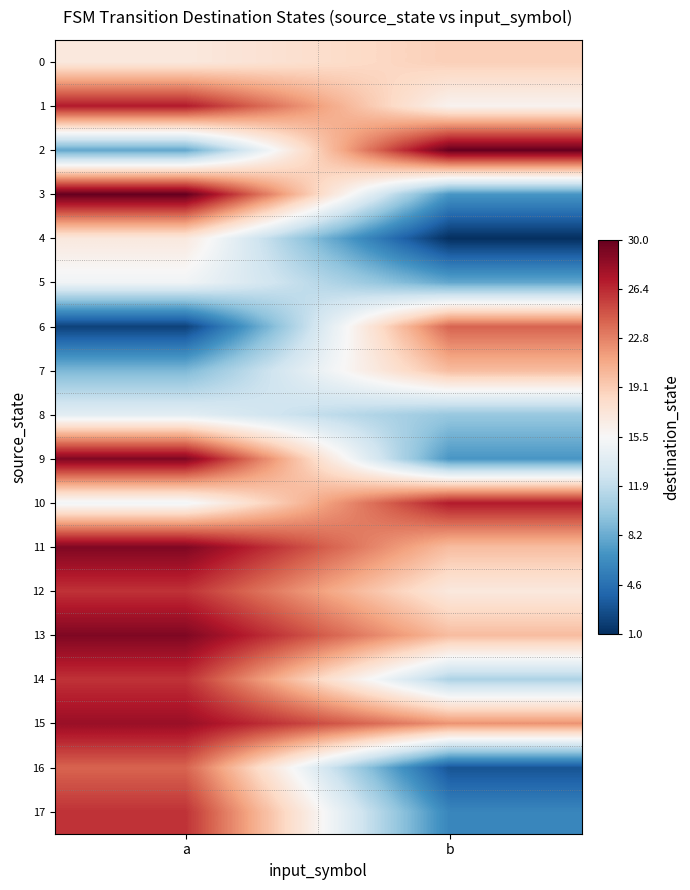

Reading right to left, list all the values displayed in this chart.

0: b=19	a=17
1: b=16	a=27
2: b=30	a=8
3: b=7	a=30
4: b=1	a=17
5: b=8	a=15
6: b=24	a=2
7: b=20	a=9
8: b=10	a=14
9: b=7	a=29
10: b=27	a=15
11: b=20	a=29
12: b=17	a=26
13: b=20	a=29
14: b=11	a=26
15: b=22	a=28
16: b=3	a=24
17: b=6	a=26